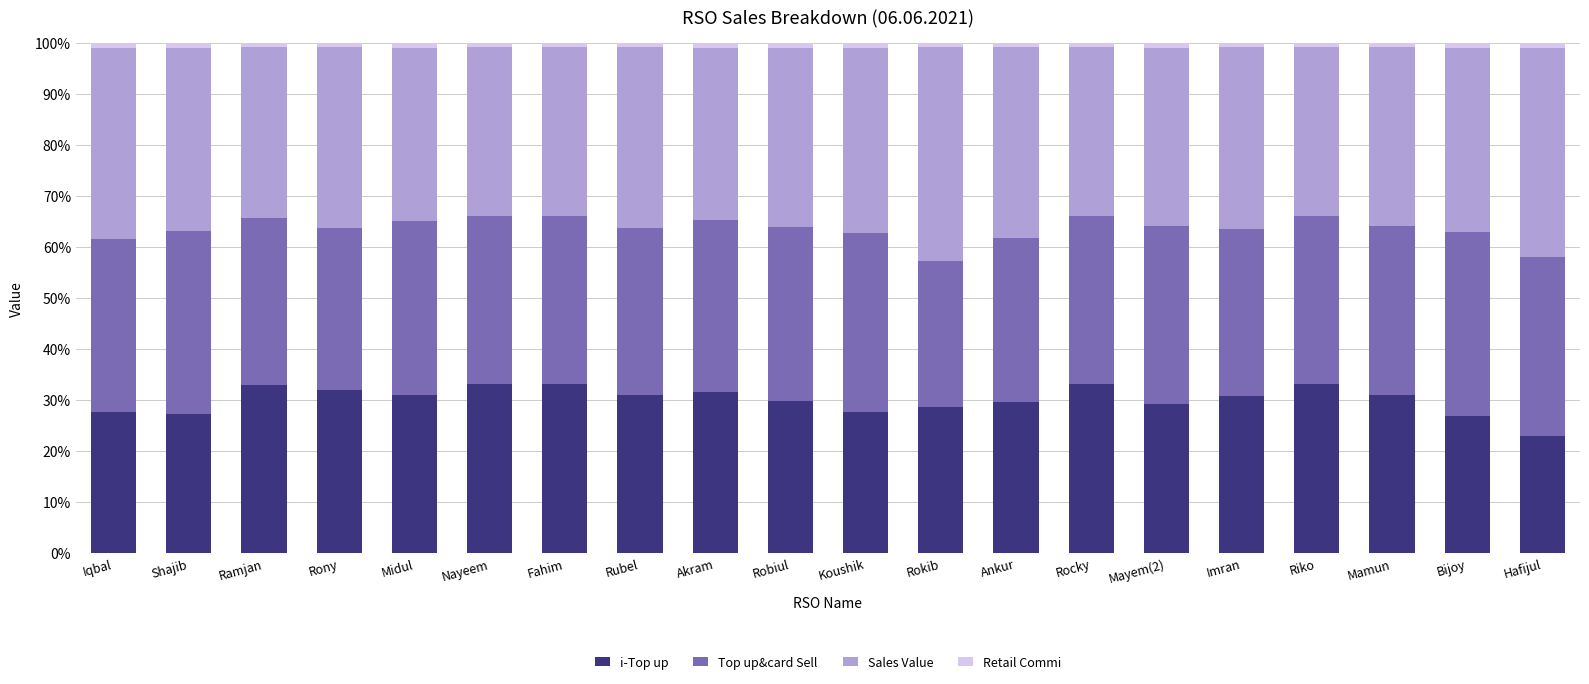

What is the minimum value for i-Top up?

22.9